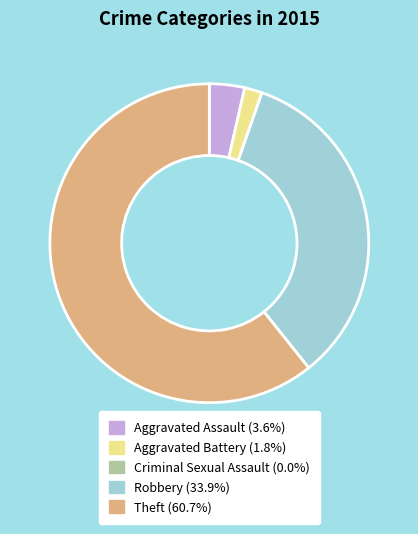

Does Theft represent more than half of the total?

Yes